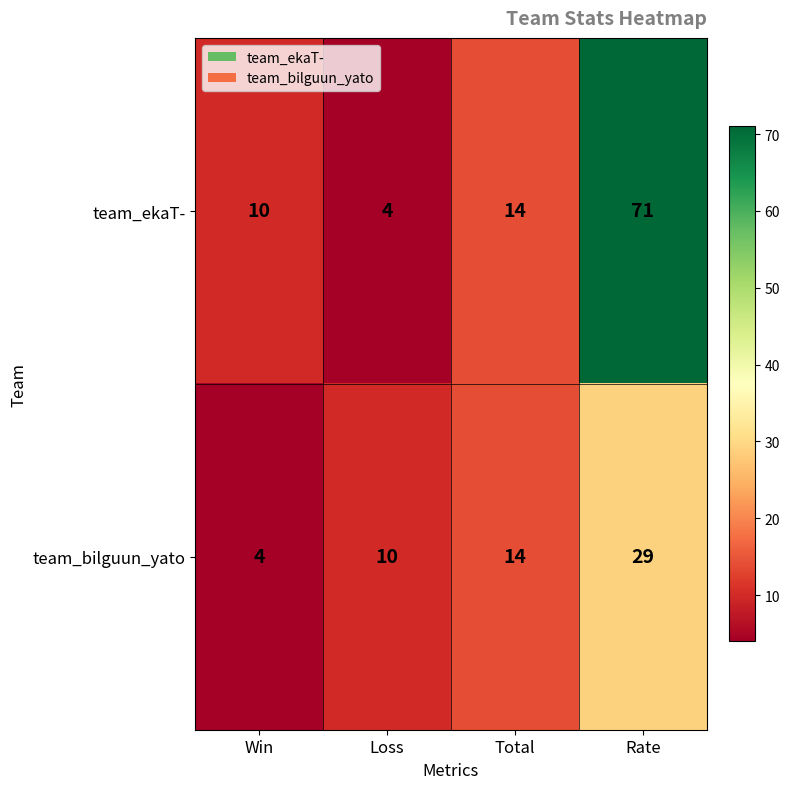

Reading left to right, transcribe all the data shown in this chart.

team_ekaT-: 10	4	14	71
team_bilguun_yato: 4	10	14	29